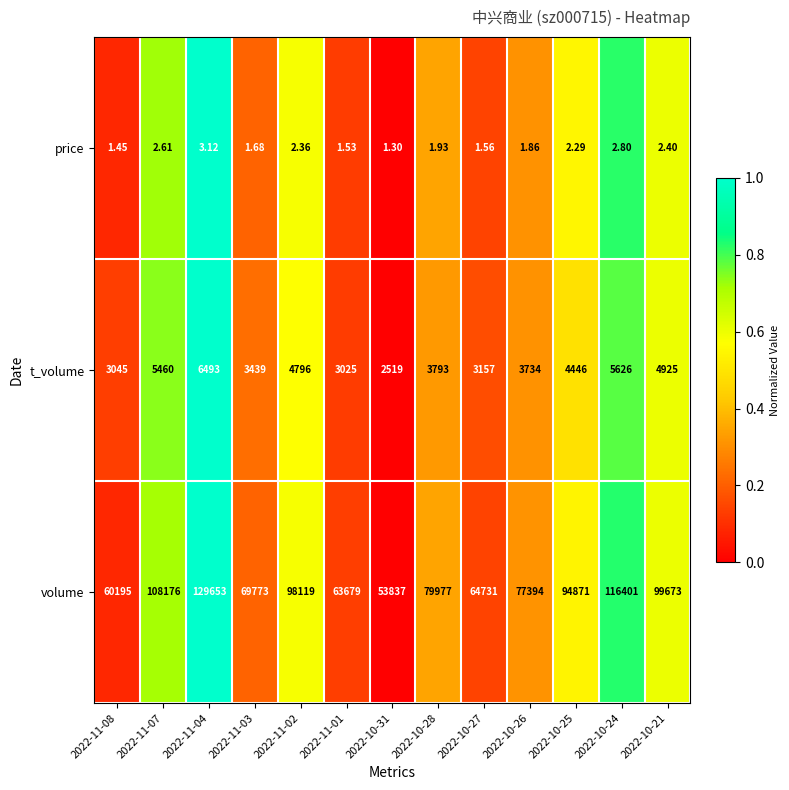

Which series has the largest total across all categories?

volume